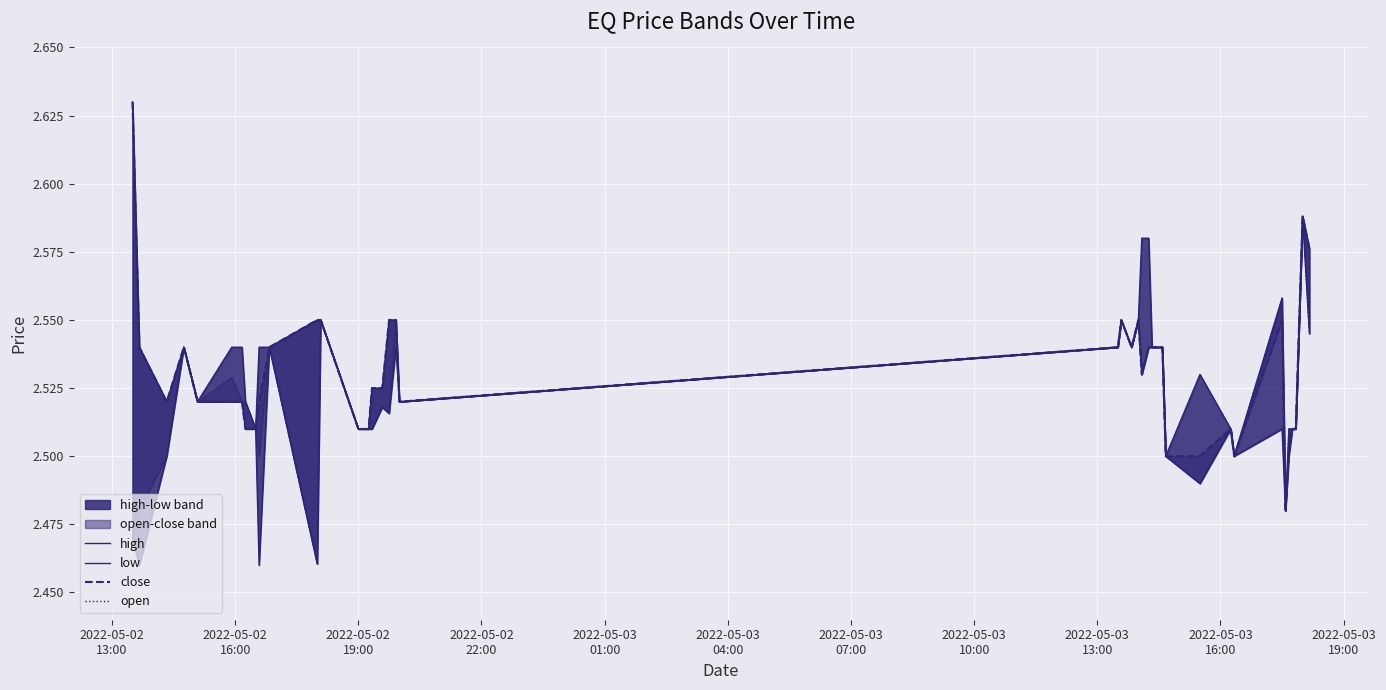

Is the value of low at 13 greater than the value of close at 28?

No